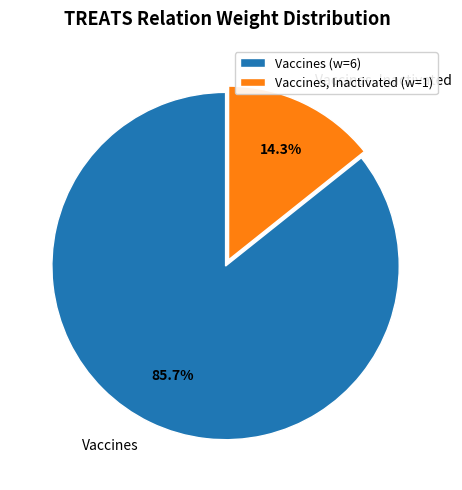

Which has a higher value, Vaccines, Inactivated or Vaccines?

Vaccines